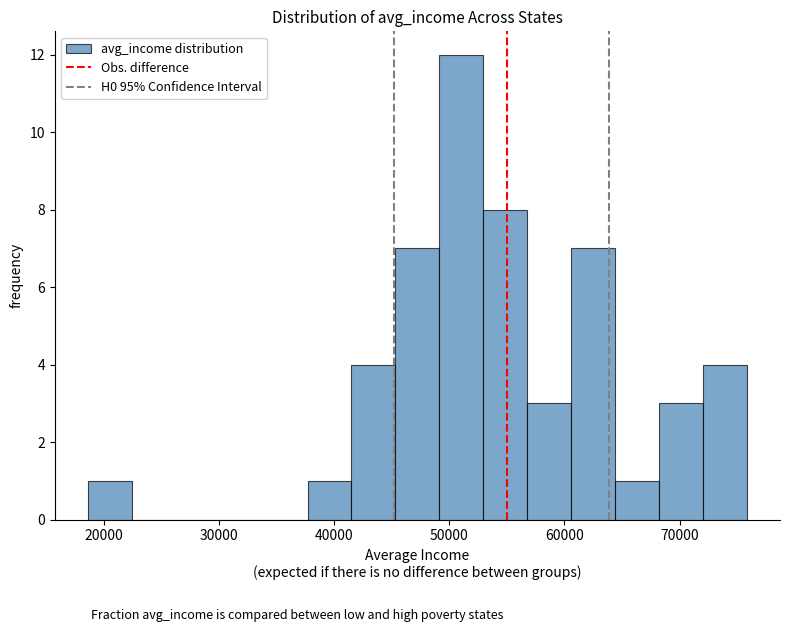

Around what value on the x-axis is the tallest bar? Give the approximate position of its centre, as read against the axis.

51000